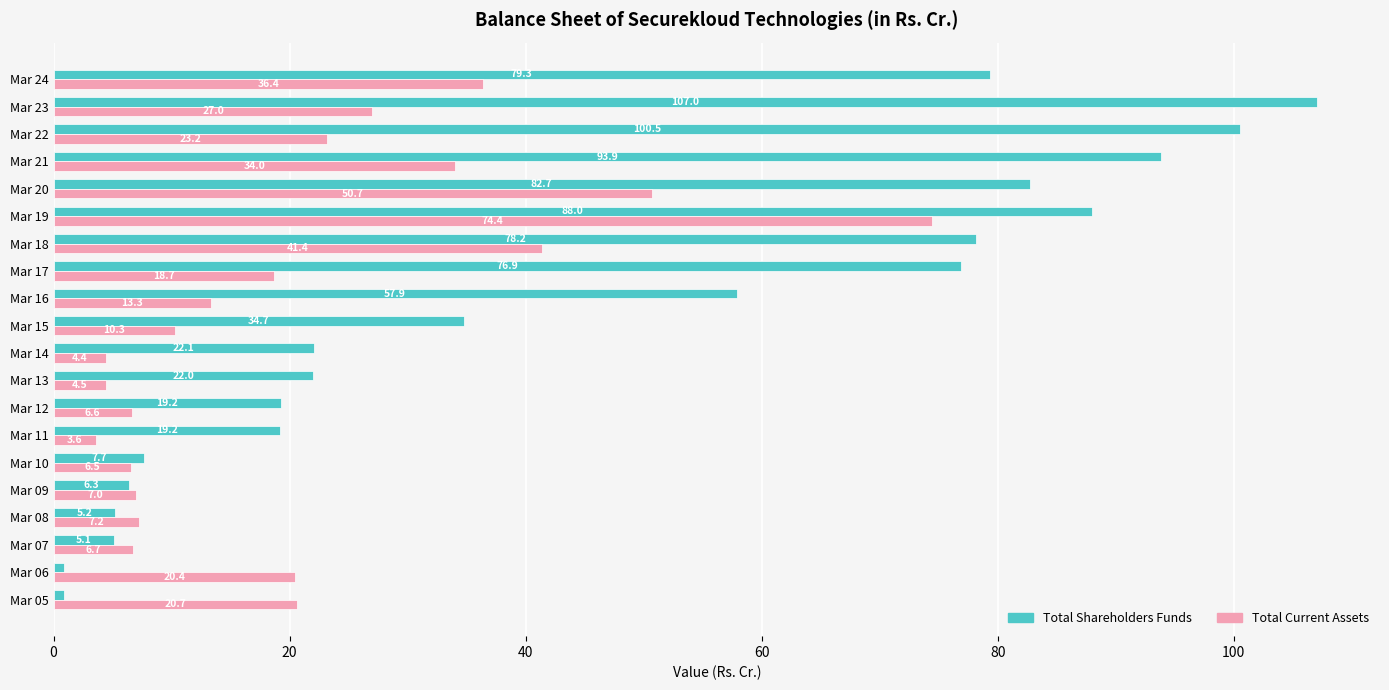

Which series has the largest total across all categories?

Total Shareholders Funds